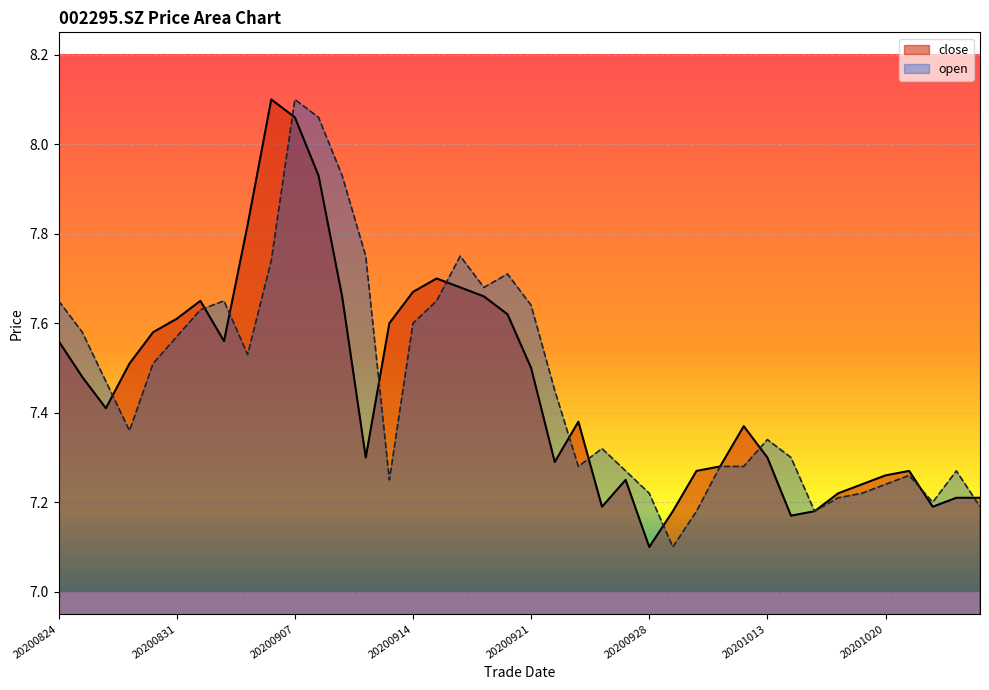

How many lines are shown in the chart?

2